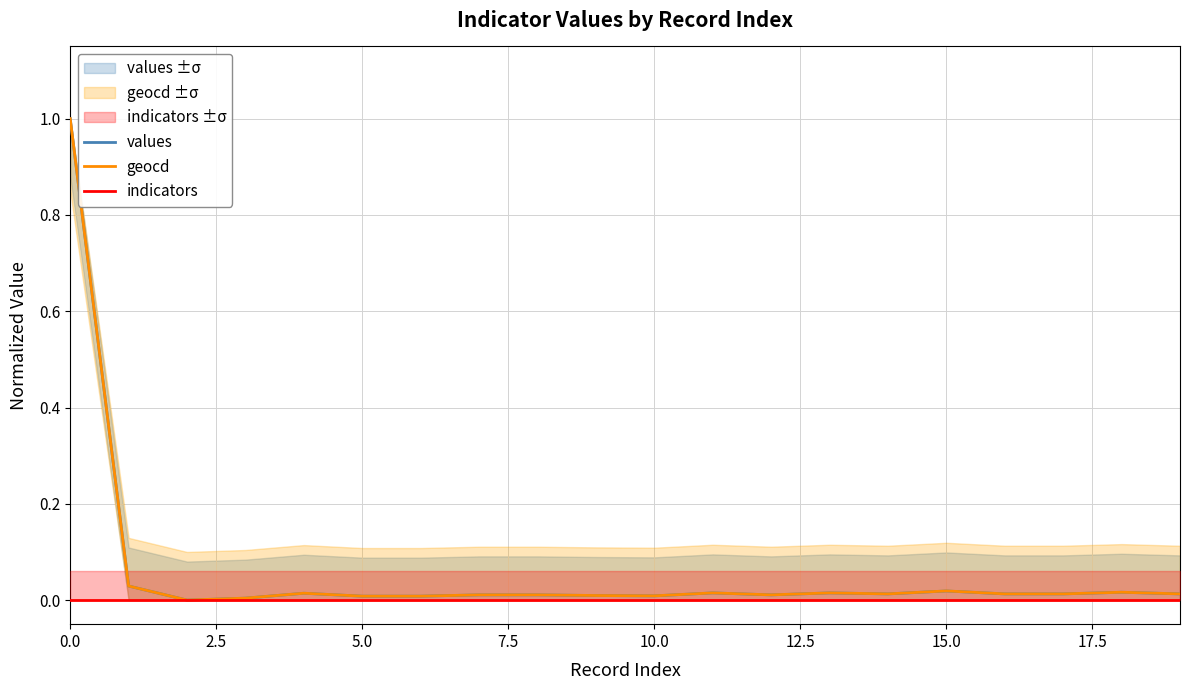

Reading right to left, transcribe all the data shown in this chart.

values: 0.0	0.0	0.0	0.0	0.0	0.0	0.0	0.0	0.0	0.0	0.0	0.0	0.0	0.0	0.0	0.0	0.0	0.0	0.0	1.0
geocd: 0.0	0.0	0.0	0.0	0.0	0.0	0.0	0.0	0.0	0.0	0.0	0.0	0.0	0.0	0.0	0.0	0.0	0.0	0.0	1.0
indicators: 0.0	0.0	0.0	0.0	0.0	0.0	0.0	0.0	0.0	0.0	0.0	0.0	0.0	0.0	0.0	0.0	0.0	0.0	0.0	0.0